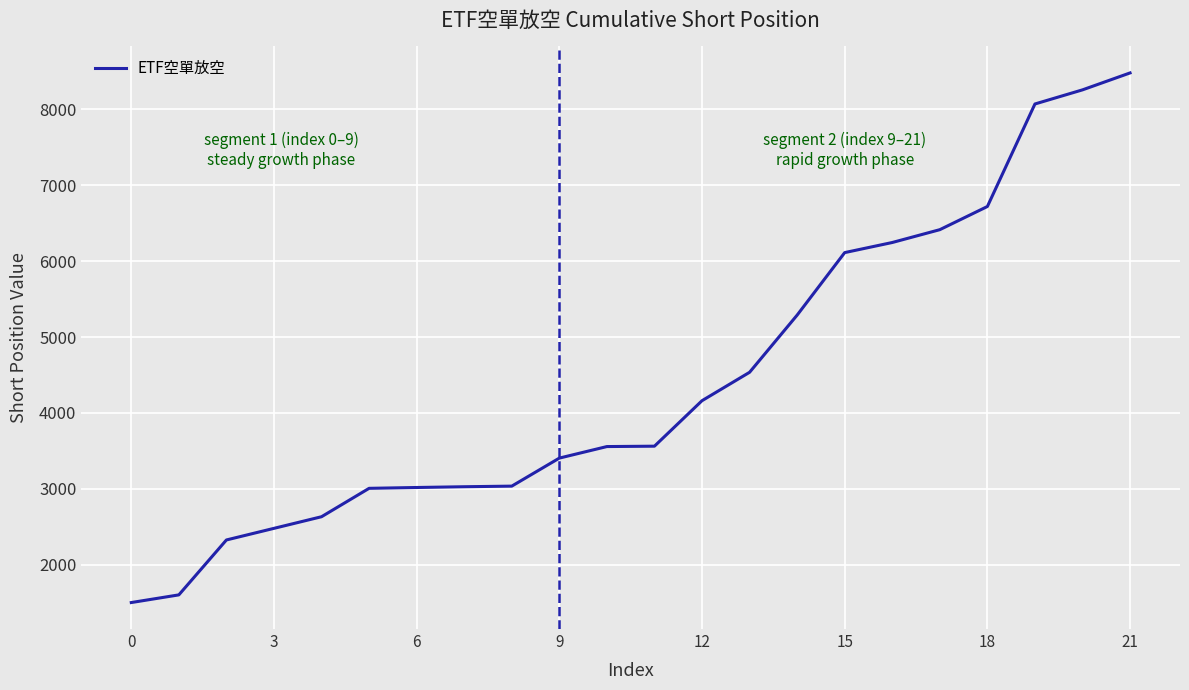

What is the average value?

4430